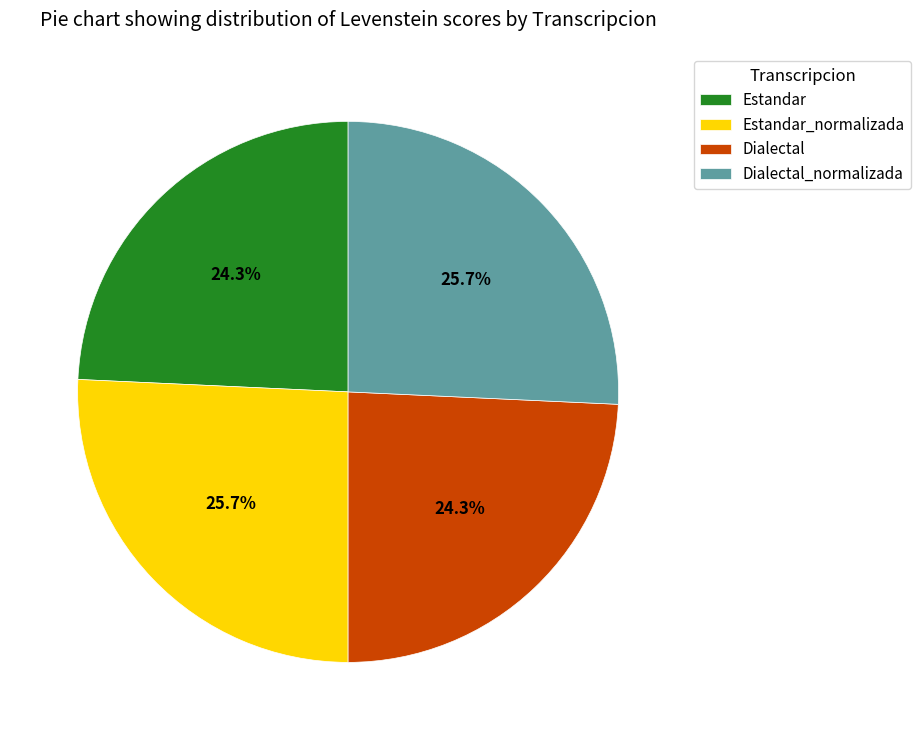

Approximately how many times larger is the value at Dialectal_normalizada compared to Estandar?

1.1